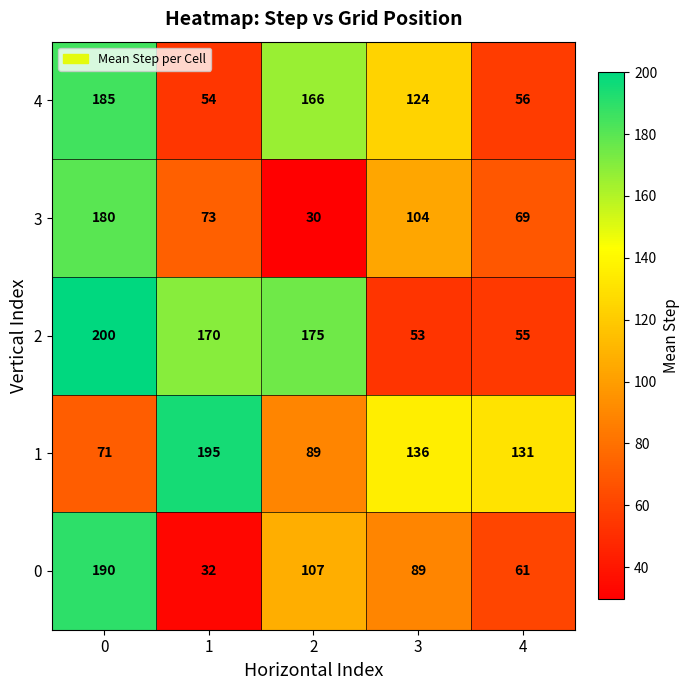

Which series has the largest range (max minus min)?

0